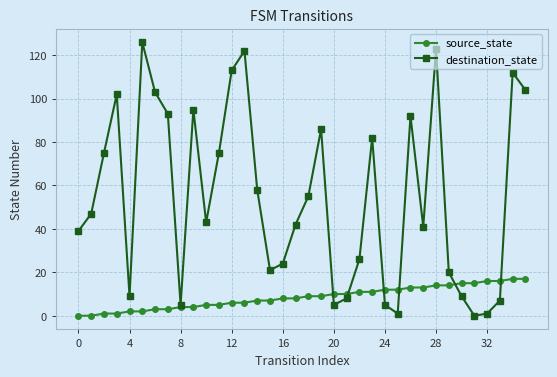

Which series has the largest range (max minus min)?

destination_state